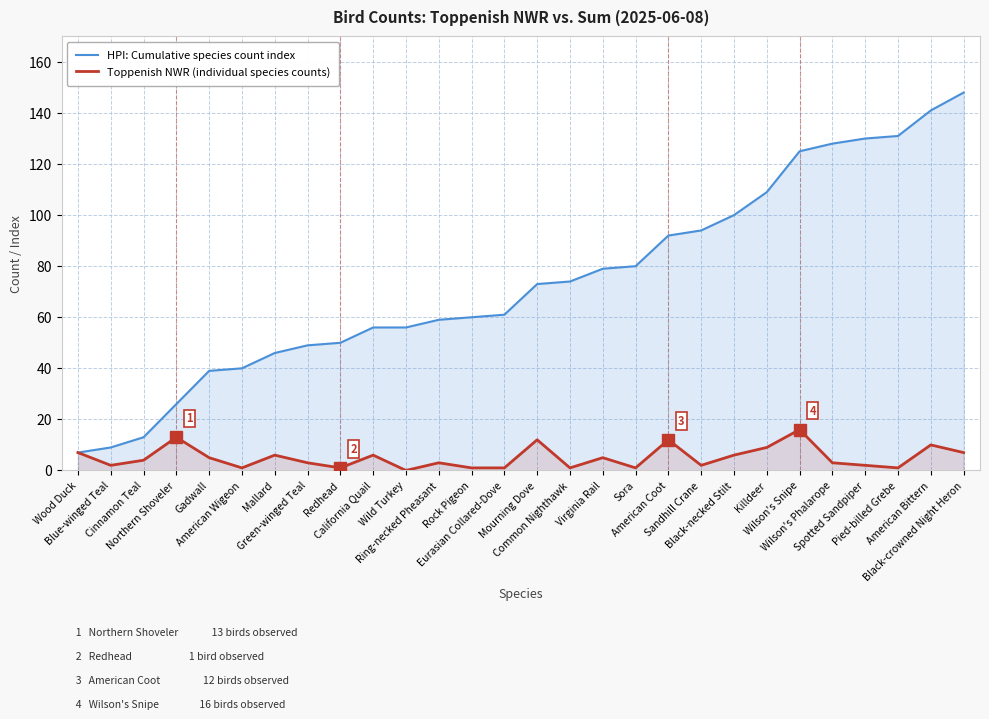

Reading left to right, list all the values displayed in this chart.

HPI: Cumulative species count index: 7	9	13	26	39	40	46	49	50	56	56	59	60	61	73	74	79	80	92	94	100	109	125	128	130	131	141	148
Toppenish NWR (individual species counts): 7	2	4	13	5	1	6	3	1	6	0	3	1	1	12	1	5	1	12	2	6	9	16	3	2	1	10	7